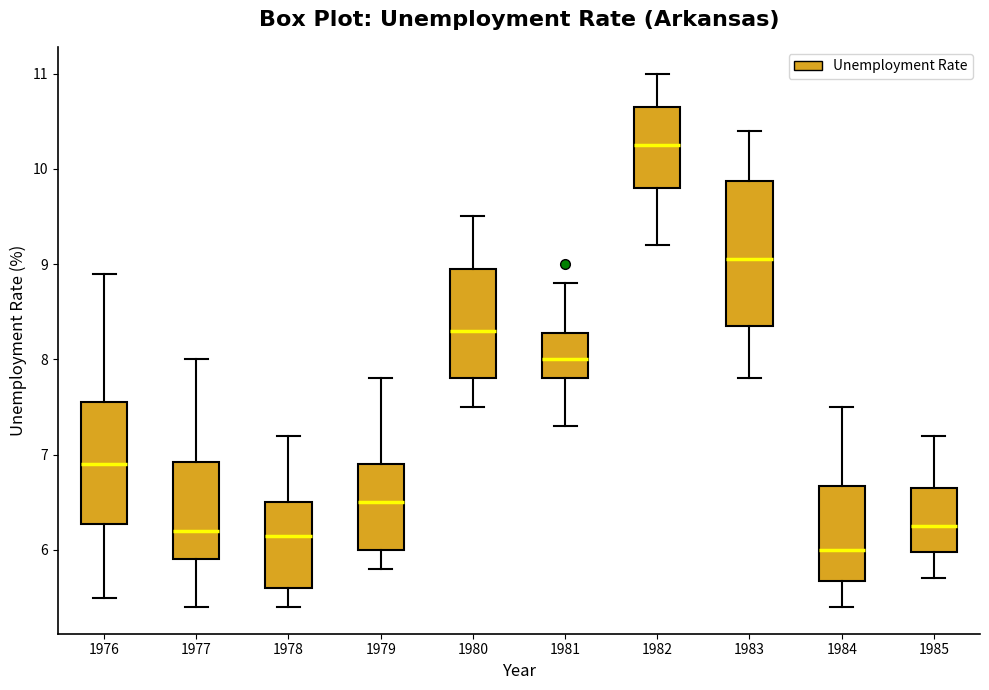

Reading left to right, transcribe this box plot: for each box, give where its median line is, the range the box spans, and where its two whiskers end, as read against the y-axis. The values are not printed on the chart, so give them approximately, as read against the axis.

1976: median 6.9, box 6.3 to 7.6, whiskers 5.5 to 8.9
1977: median 6.2, box 5.9 to 6.9, whiskers 5.4 to 8.0
1978: median 6.2, box 5.6 to 6.5, whiskers 5.4 to 7.2
1979: median 6.5, box 6.0 to 6.9, whiskers 5.8 to 7.8
1980: median 8.3, box 7.8 to 9.0, whiskers 7.5 to 9.5
1981: median 8.0, box 7.8 to 8.3, whiskers 7.3 to 8.8
1982: median 10.3, box 9.8 to 10.7, whiskers 9.2 to 11.0
1983: median 9.1, box 8.4 to 9.9, whiskers 7.8 to 10.4
1984: median 6.0, box 5.7 to 6.7, whiskers 5.4 to 7.5
1985: median 6.3, box 6.0 to 6.7, whiskers 5.7 to 7.2